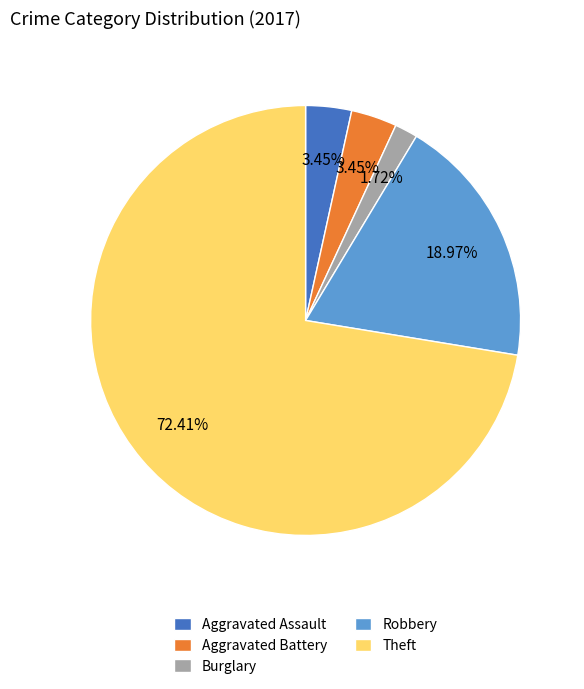

What is the smallest slice in the pie chart?

Burglary